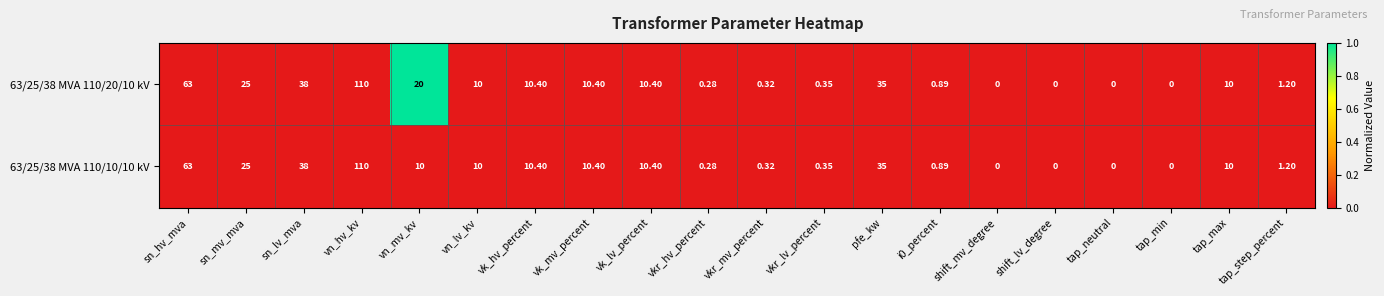

At which category is the sum across all series the highest?

vn_hv_kv